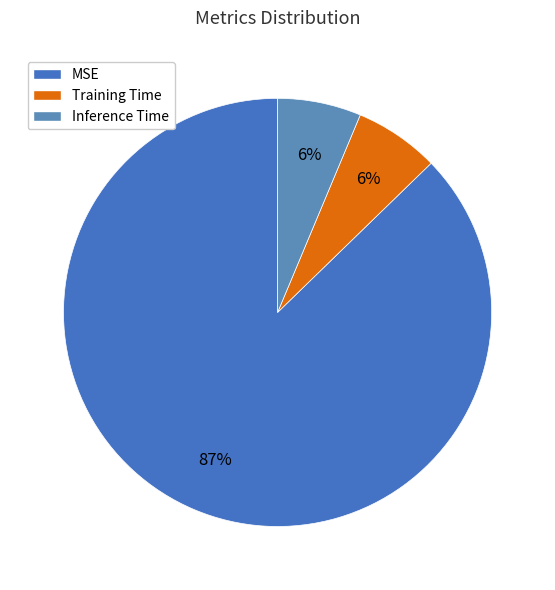

True or false: Inference Time accounts for 6% of the total.

True